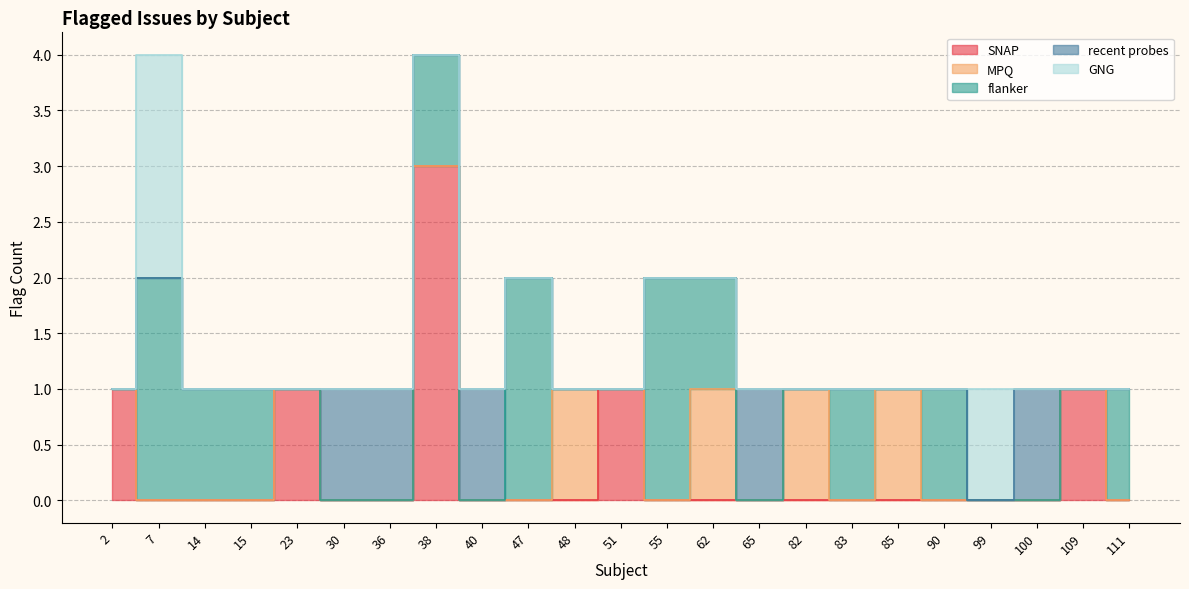

How many MPQ values are between 0 and 1?

23